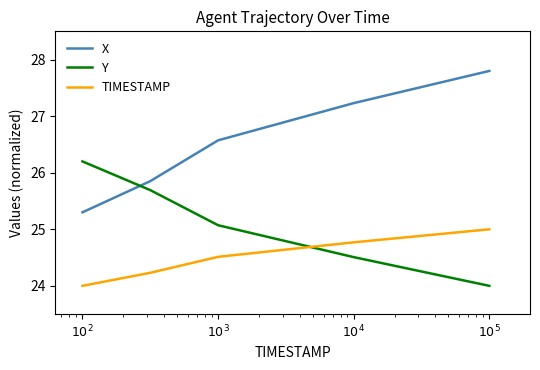

How many lines are shown in the chart?

3